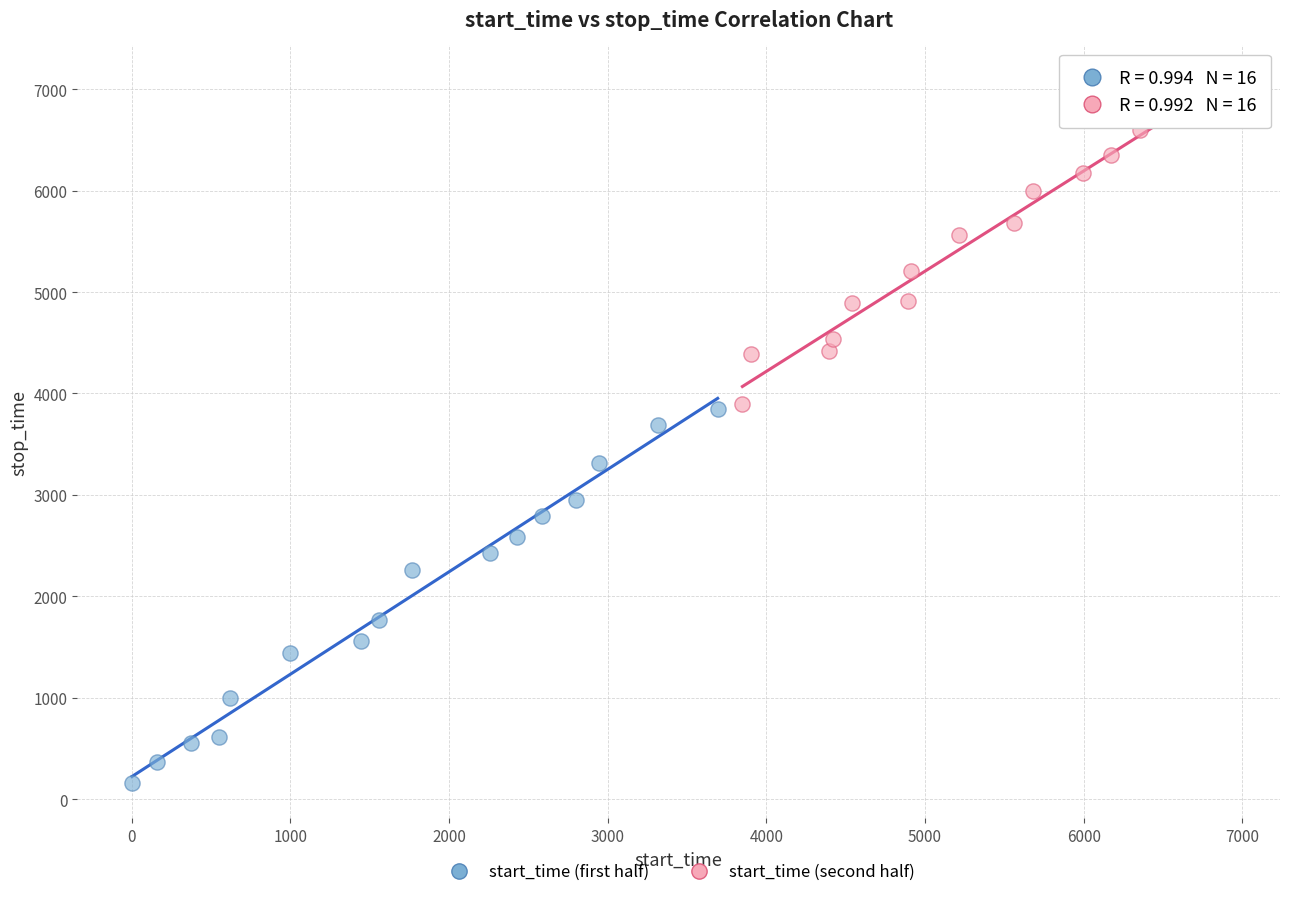

Which series contains the highest Y value?

start_time (second half)